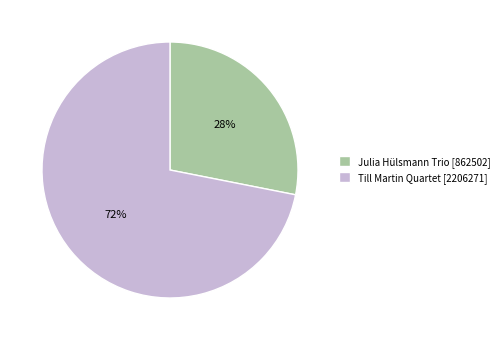

The Till Martin Quartet [2206271] slice represents 72% of the pie. True or false?

True